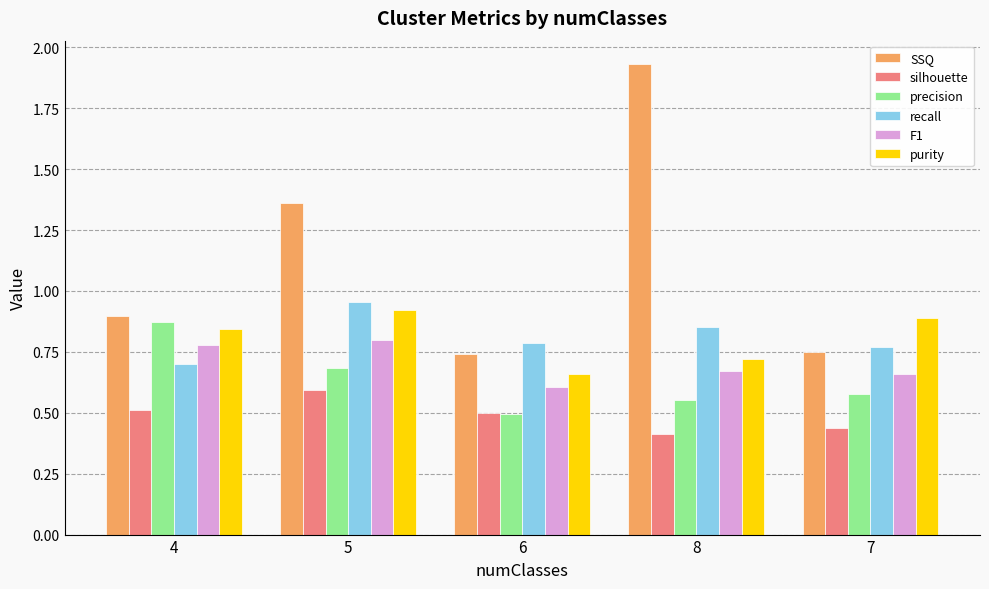

What is the sum of all F1 values?

3.5